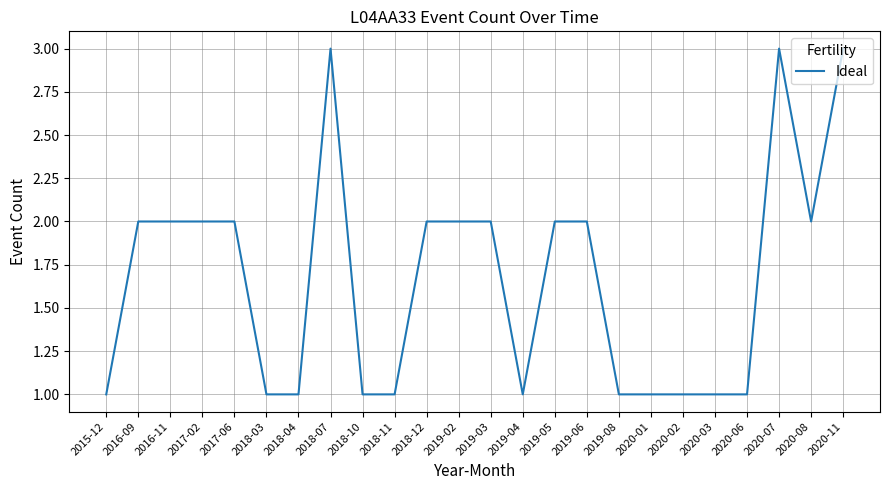

The chart shows a value of 1 at 2019-04. True or false?

True